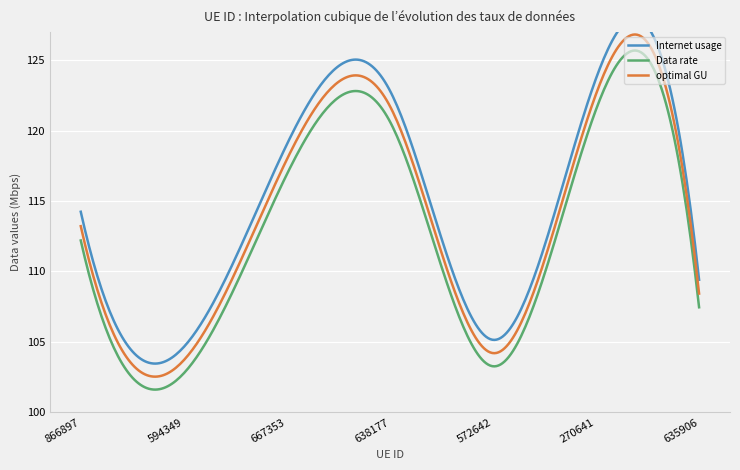

True or false: optimal GU and Internet usage cross at least once.

False